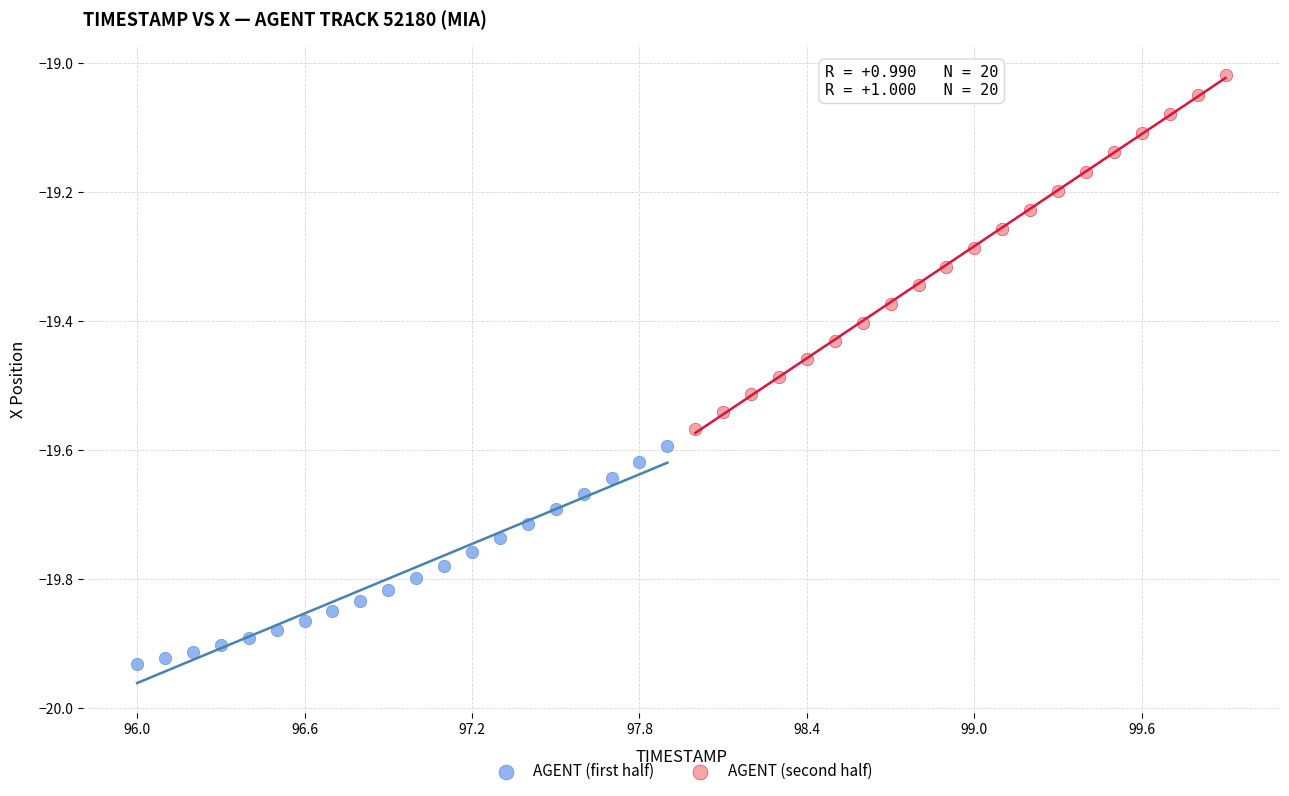

Which series has the widest spread of Y values?

AGENT (second half)